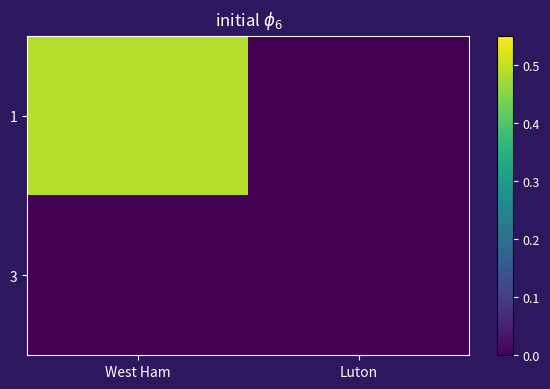

Count the number of categories in the chart.

2